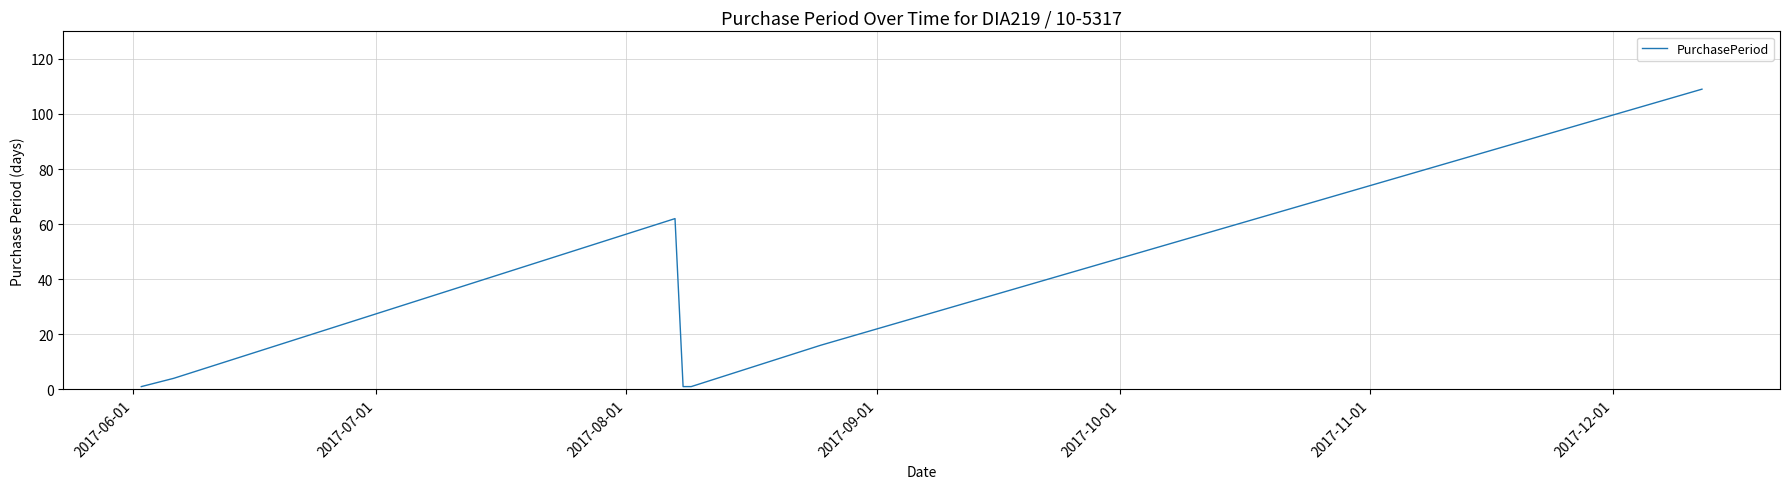

What is the maximum value shown in the chart?

109